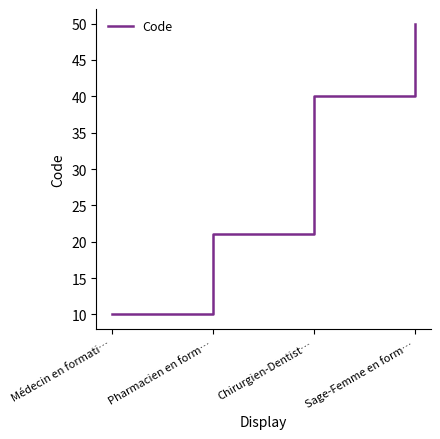

Which category has the highest value across all series?

Sage-Femme en form…